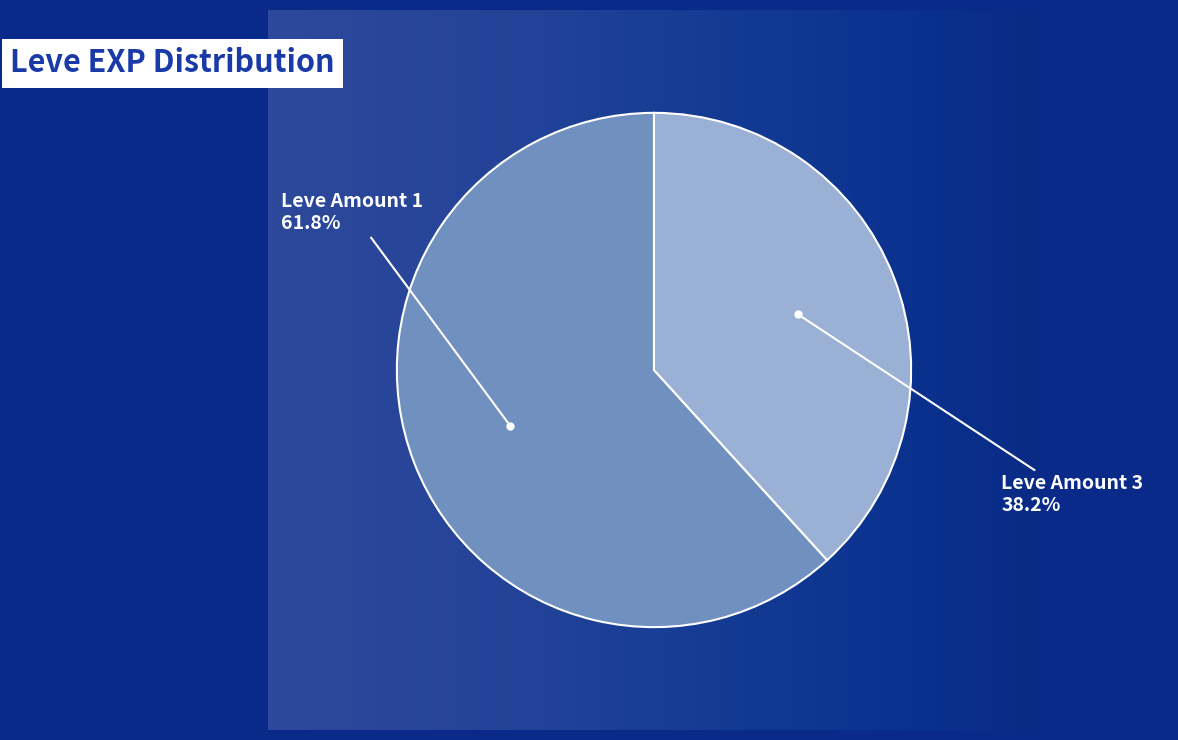

To the nearest percent, what is the difference between the largest and smallest slice percentages?

24%